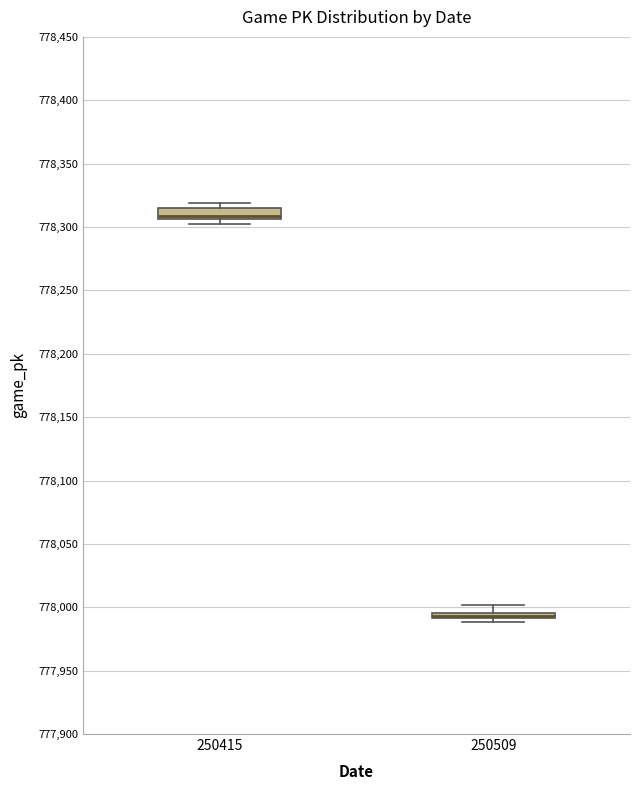

Where is the upper edge of the box at x = 250415 on the y-axis? The values are not printed on the chart, so give them approximately, as read against the axis.

778315